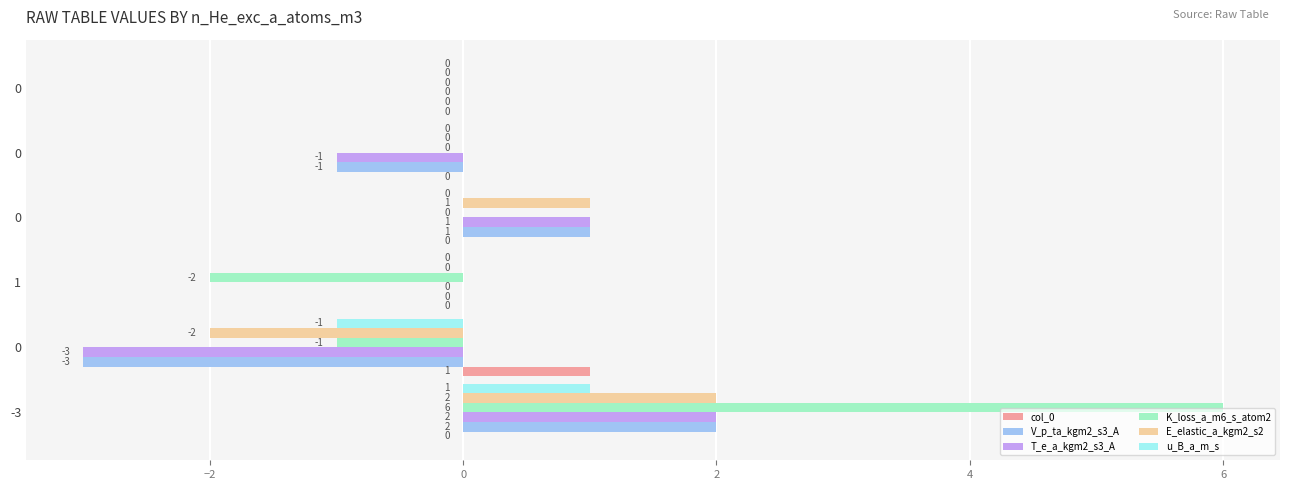

What is the maximum value shown in the chart?

6